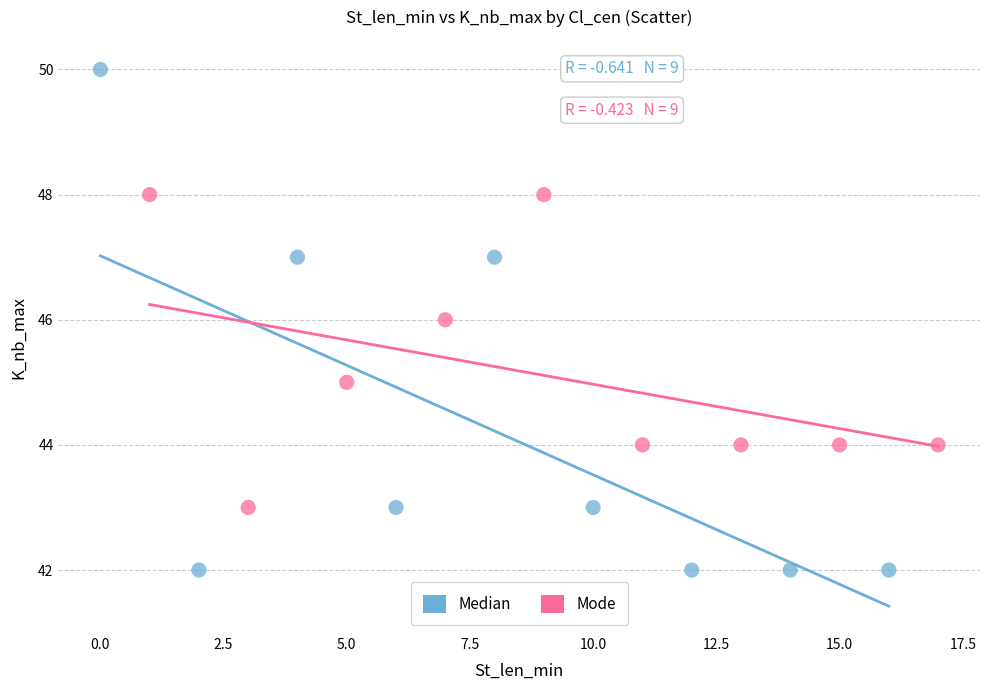

Which series contains the lowest Y value?

Median